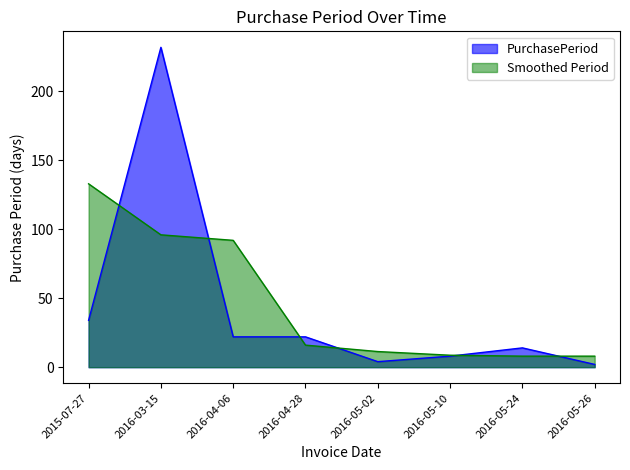

Is it true that the value at 2016-03-15 is 344?

False